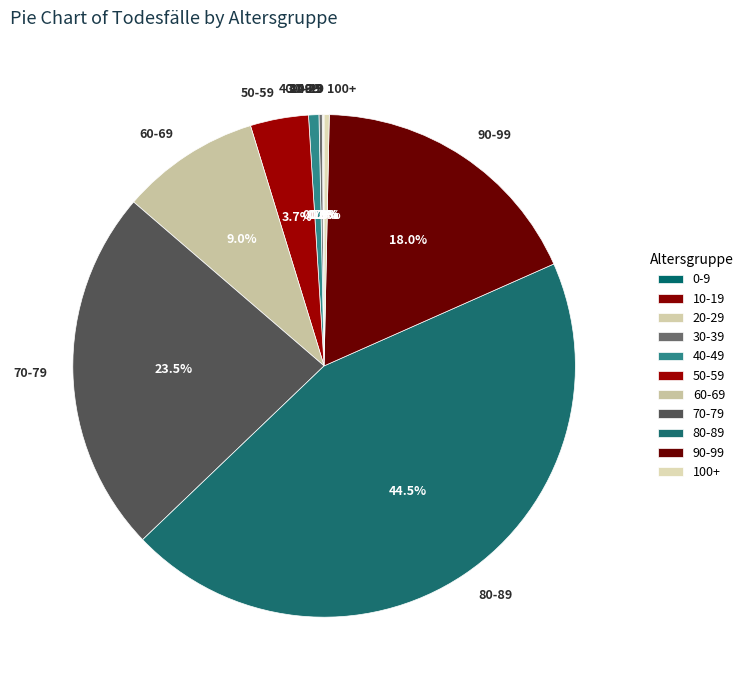

Which slice is the largest?

80-89